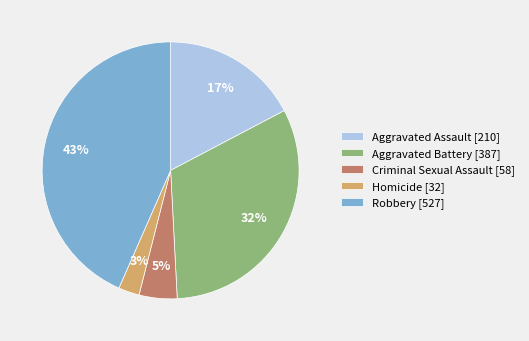

To the nearest percent, what is the combined percentage of Robbery [527] and Criminal Sexual Assault [58]?

48%